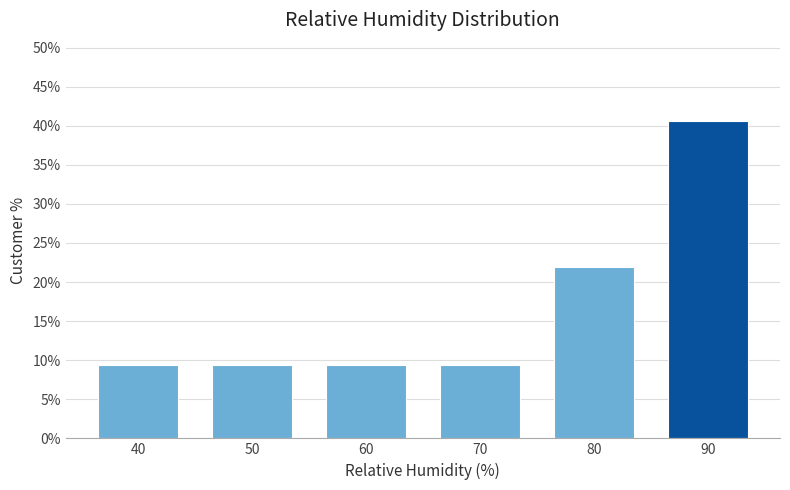

Reading left to right, transcribe all the data shown in this chart.

9.4	9.4	9.4	9.4	21.9	40.6